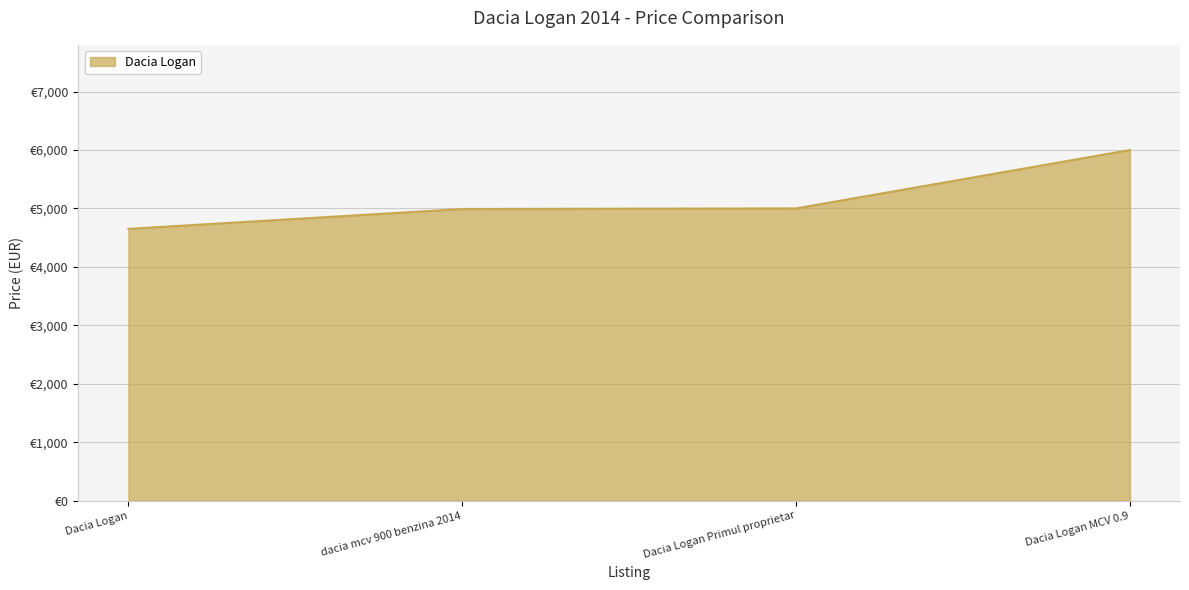

True or false: there are more than 1 points higher than both neighbors.

False